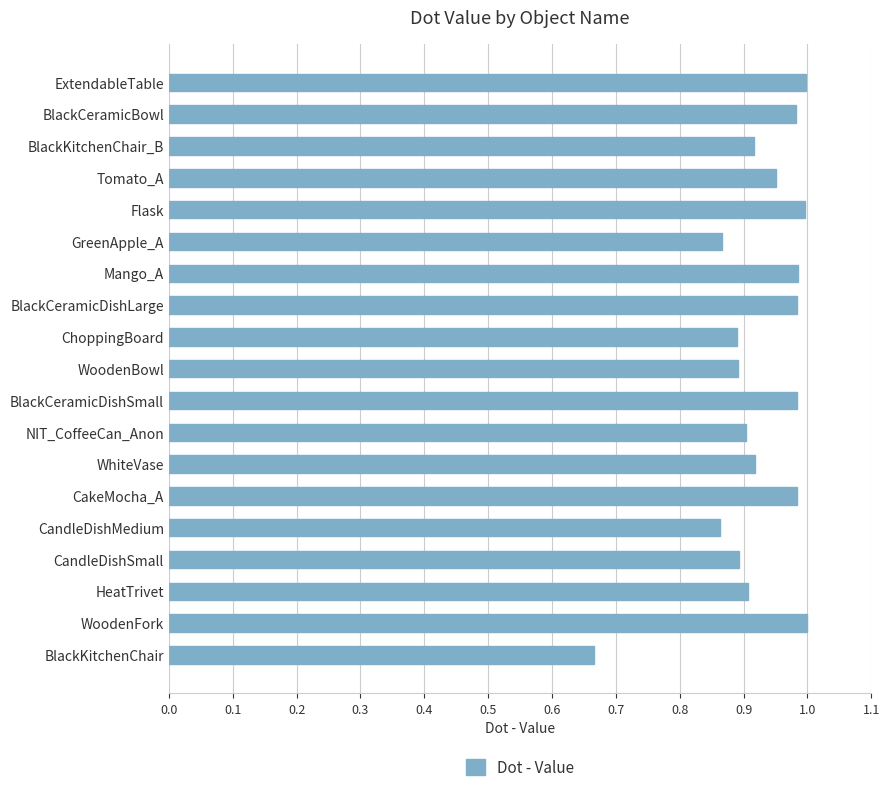

How many bars are there in total?

19